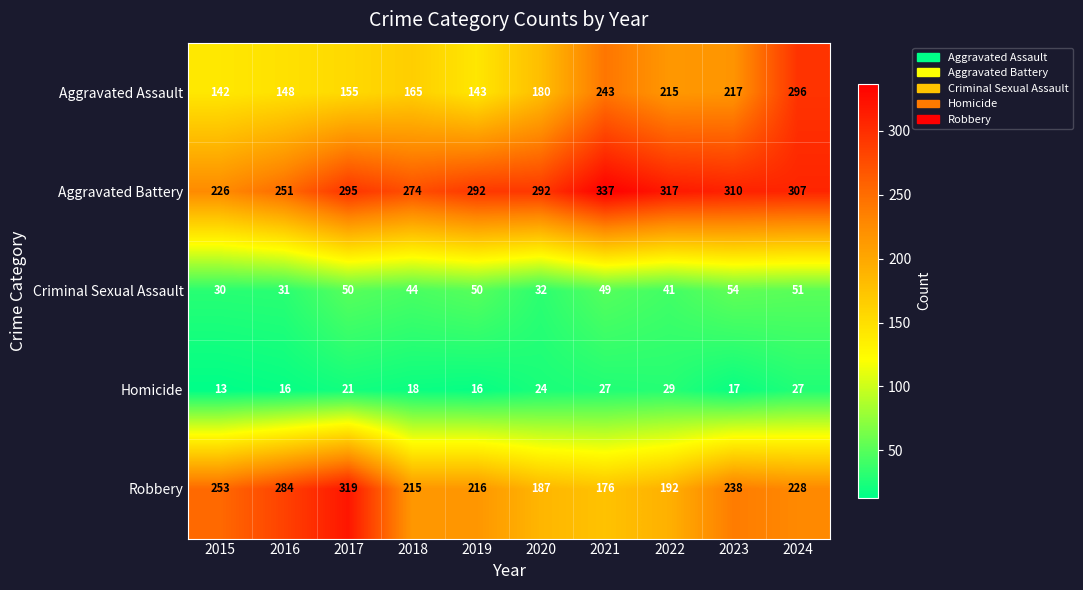

Which series has the largest range (max minus min)?

Aggravated Assault